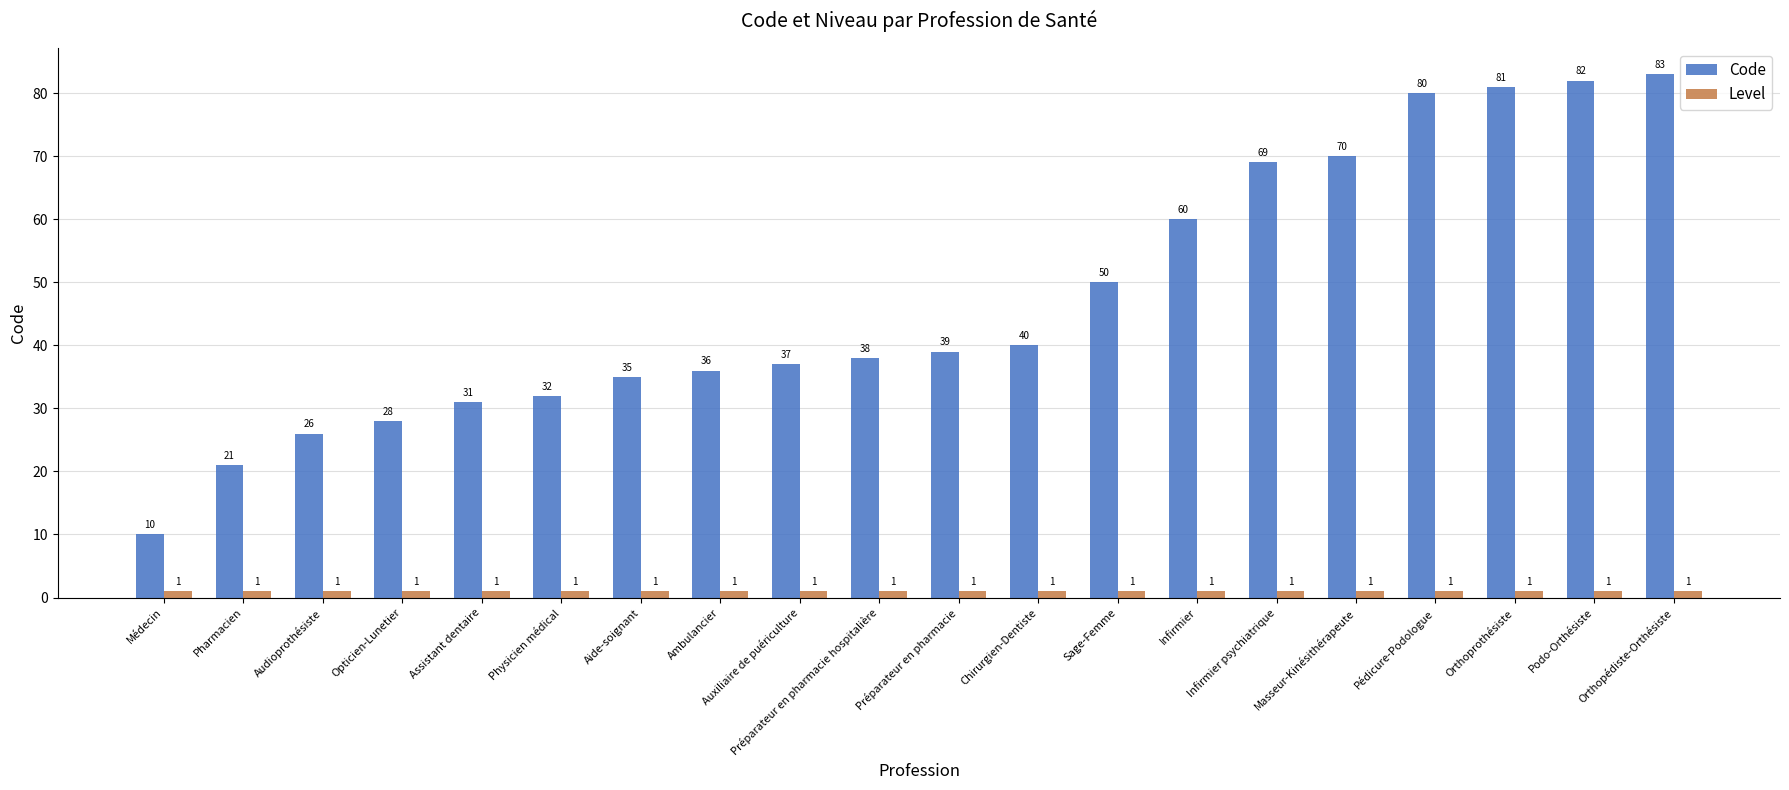

True or false: Level has a value of 1 at Préparateur en pharmacie hospitalière.

True